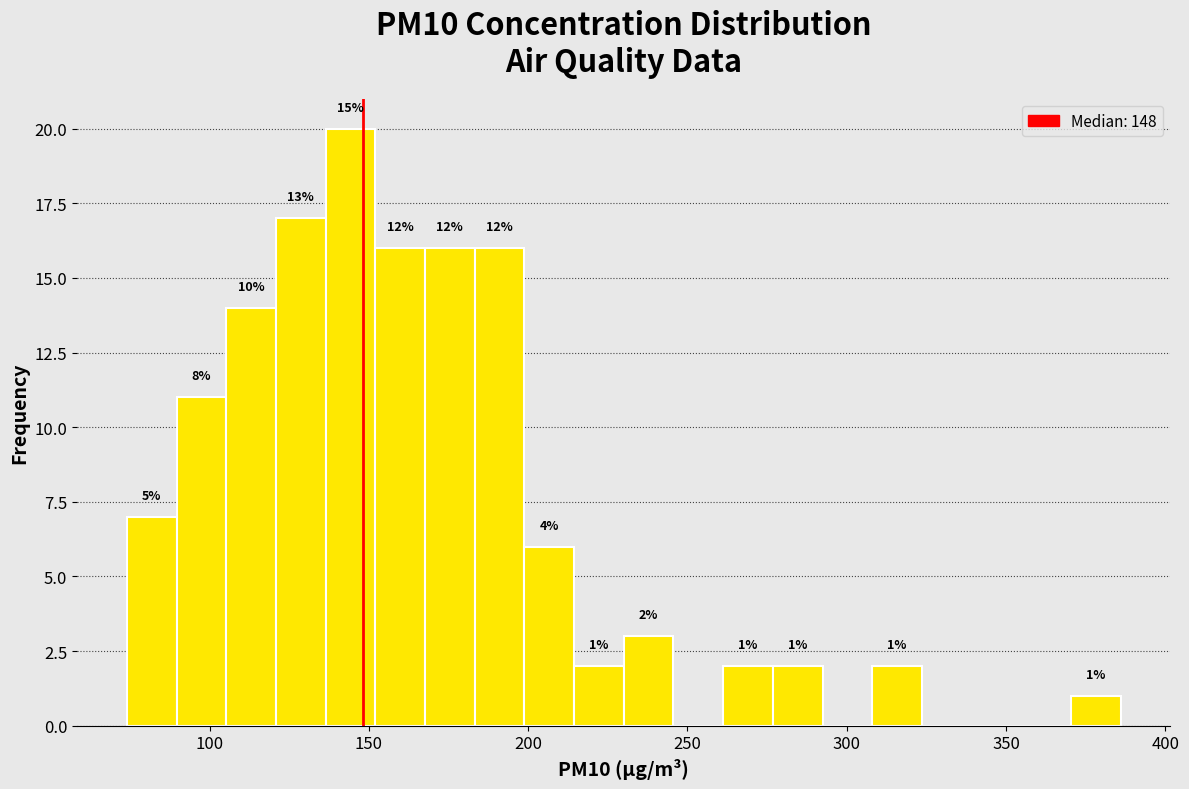

Read against the x-axis, roughly where is the centre of the tallest bar?

145